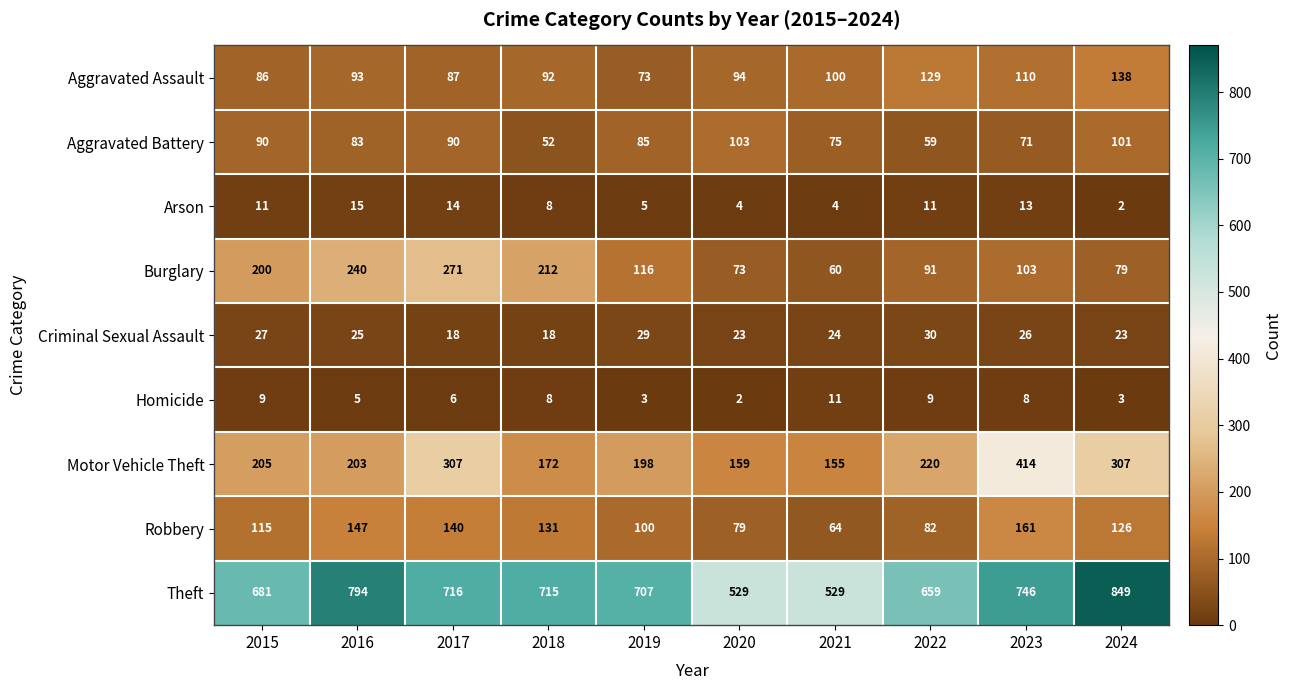

At which label is Burglary closest to 165?

2015